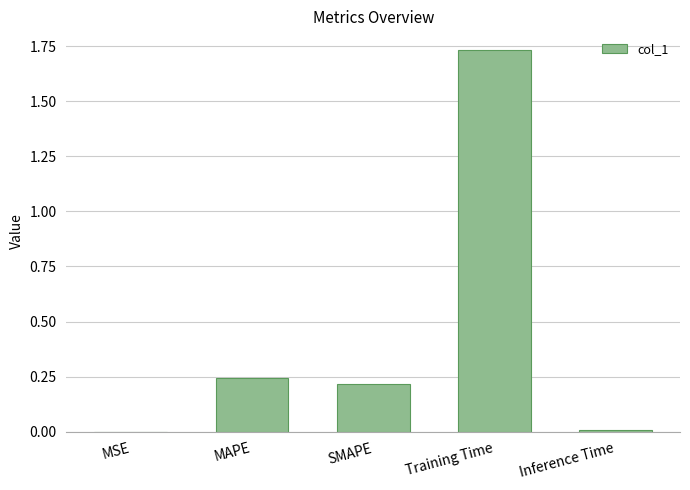

Which category has the highest value across all series?

Training Time